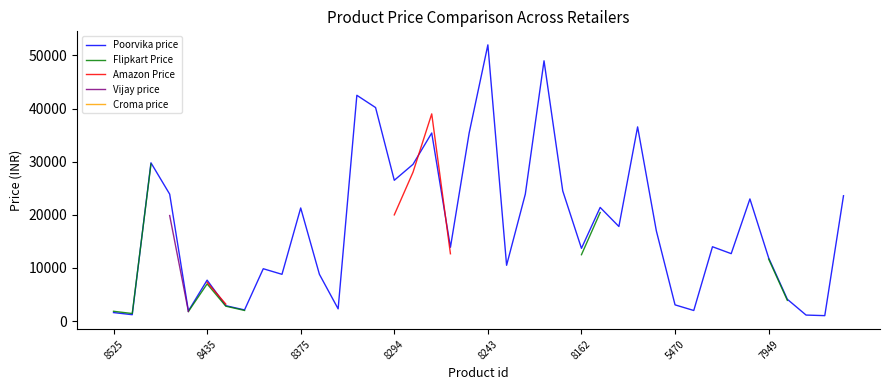

Rank the series at 36 from lowest to highest value.

Amazon Price, Vijay price, Croma price, Flipkart Price, Poorvika price